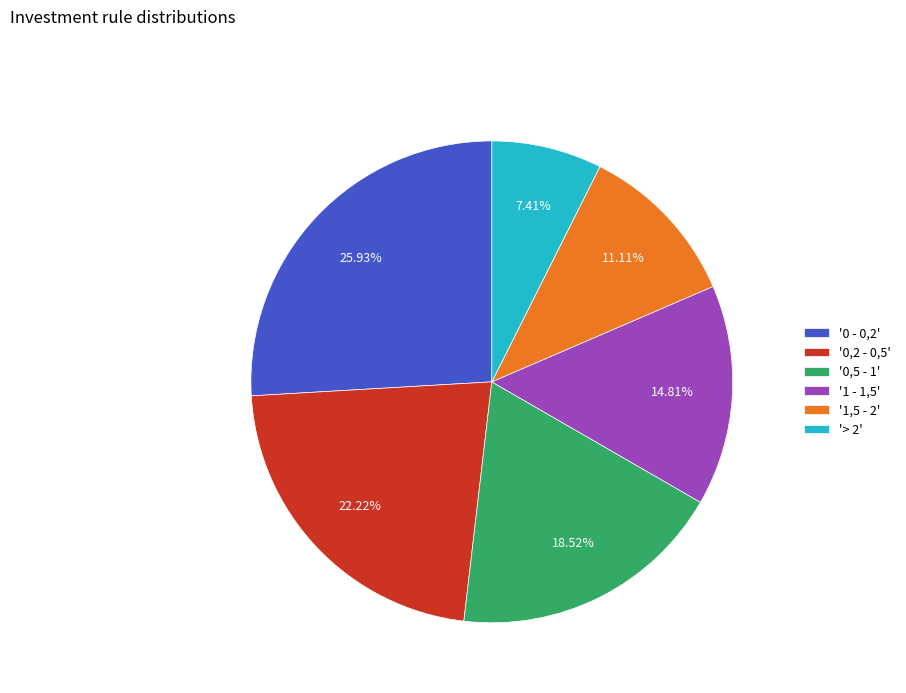

Do '> 2' and '0,5 - 1' together represent more than half of the pie?

No